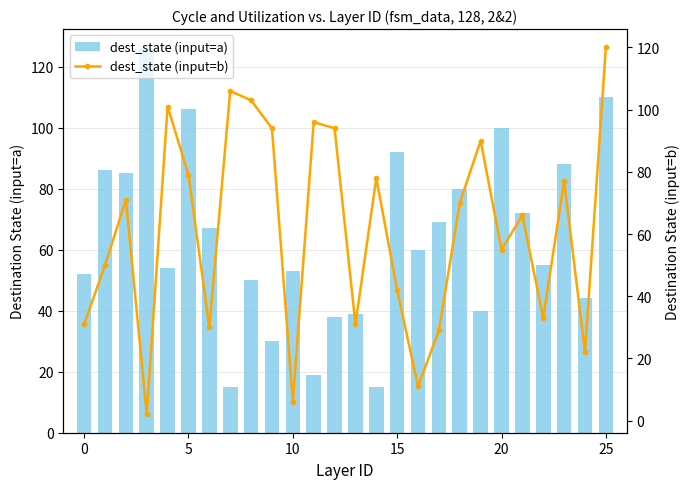

What is the maximum value for dest_state (input=a)?

126